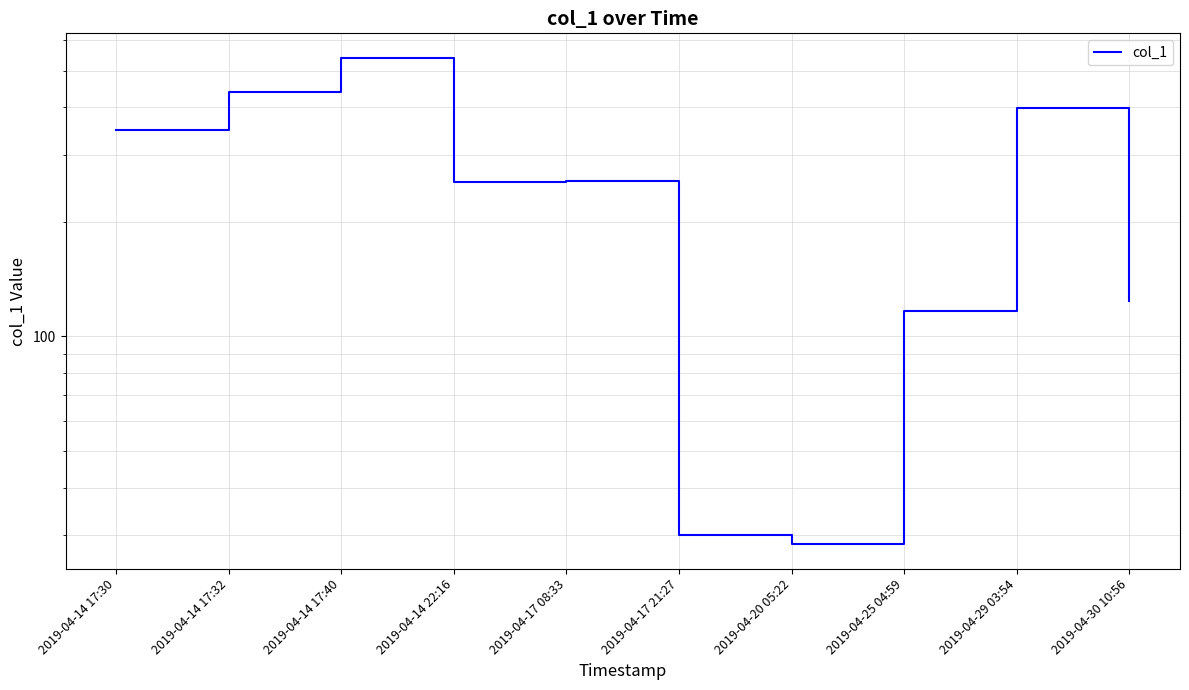

Read the value at 2019-04-14 22:16.

255.1